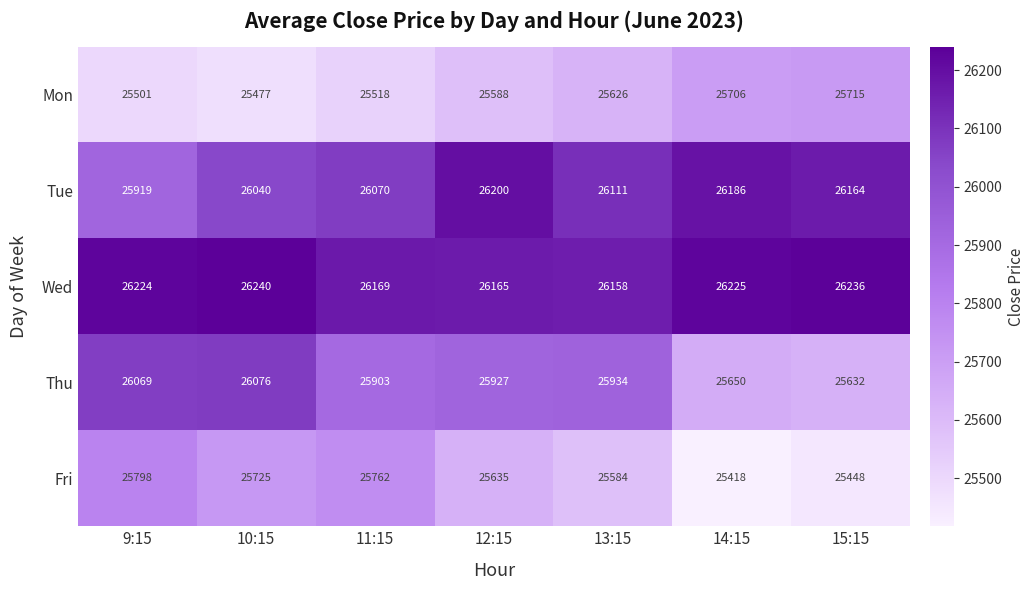

What is the difference between the maximum and minimum values in the Tue series?

281